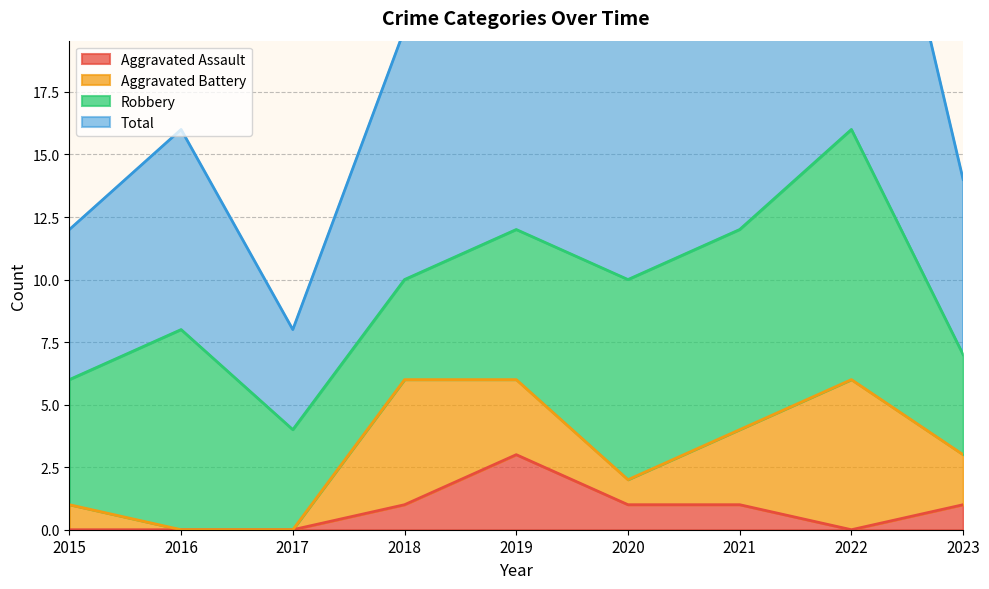

Which series has the largest total across all categories?

Total